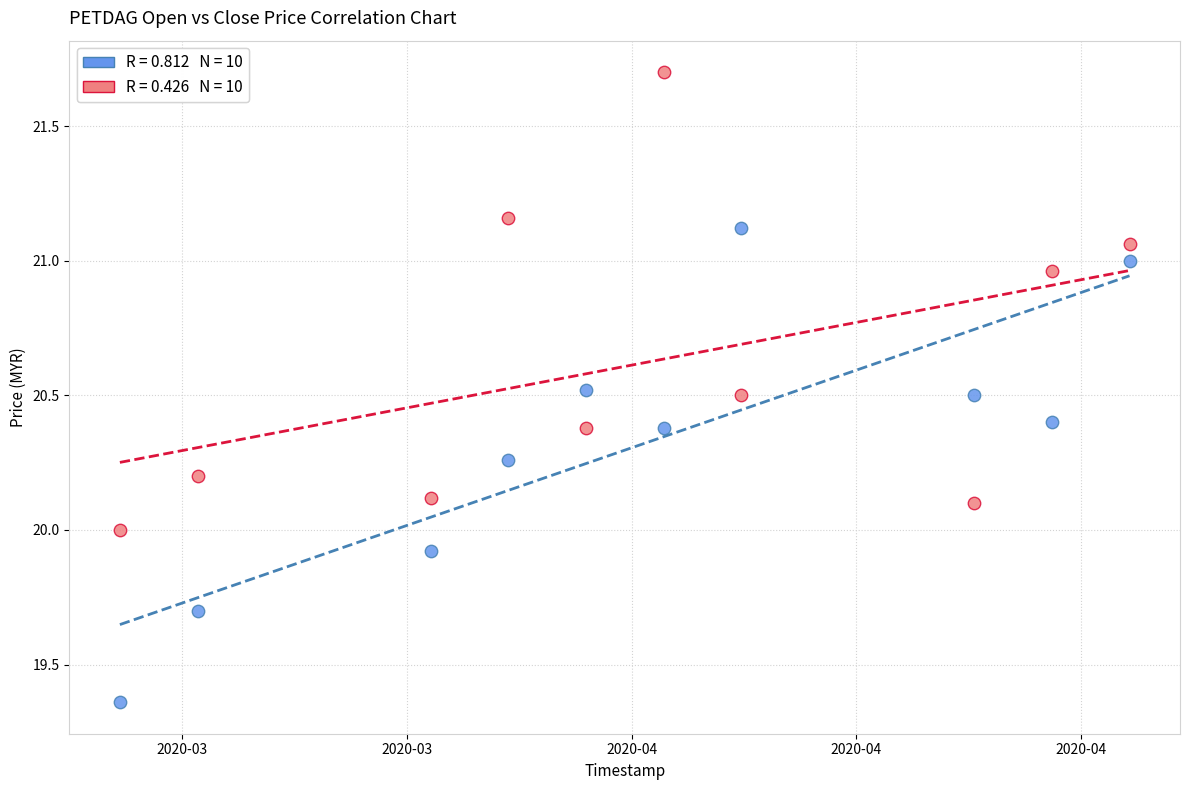

Across all data points, what is the range of X values (max minus min)?

1123200.0